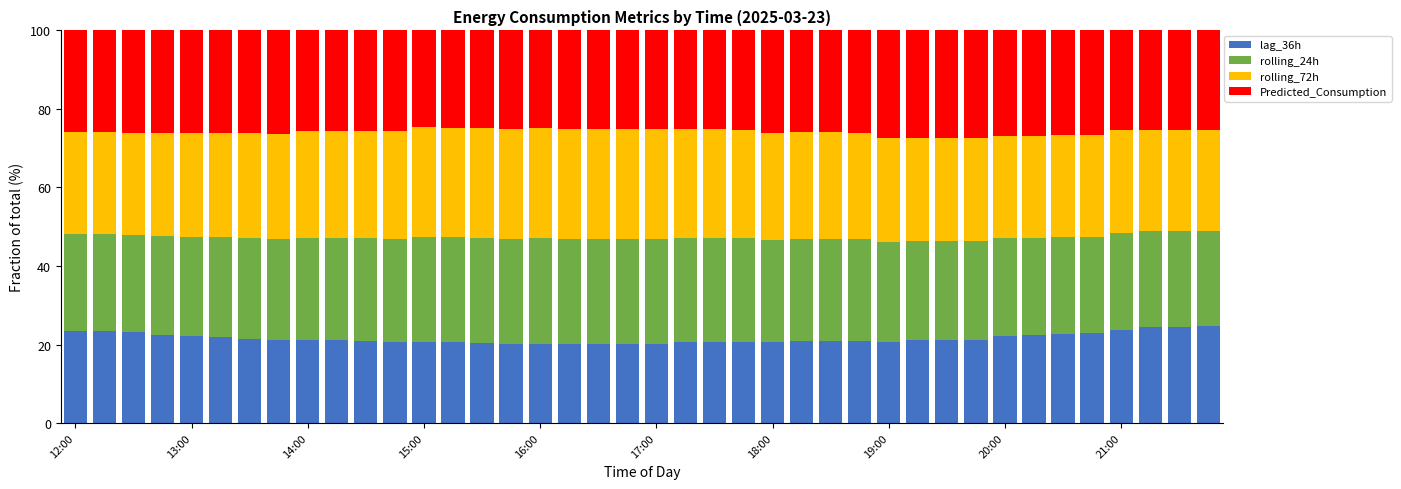

What is the lowest value of the lag_36h series?

20.0